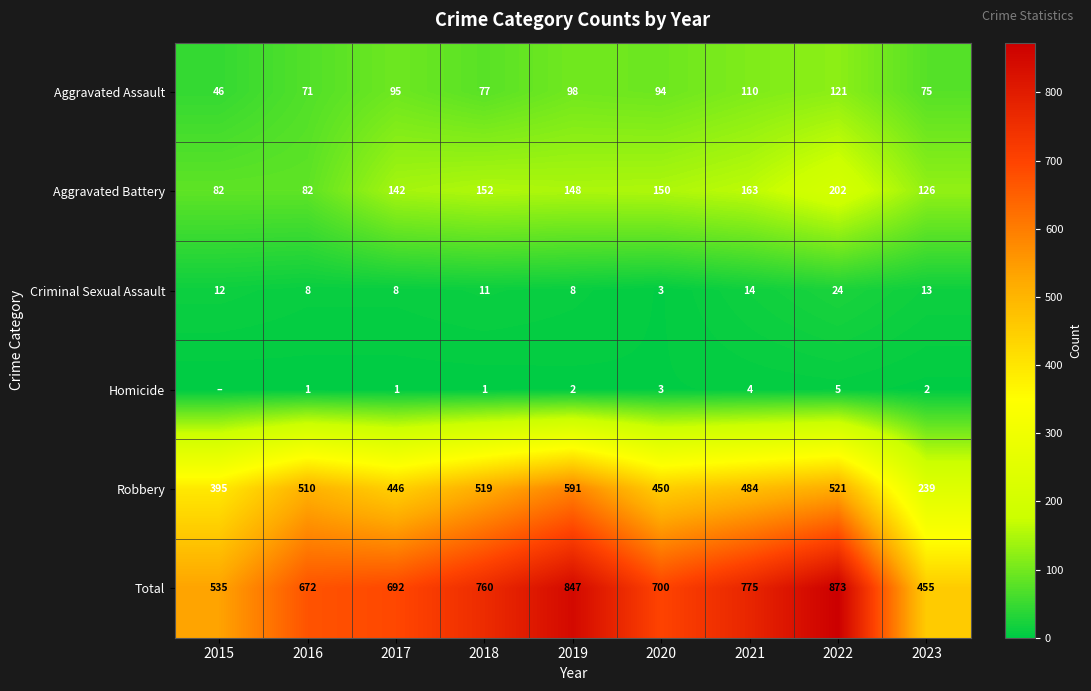

At which label does Robbery first exceed 484?

2016